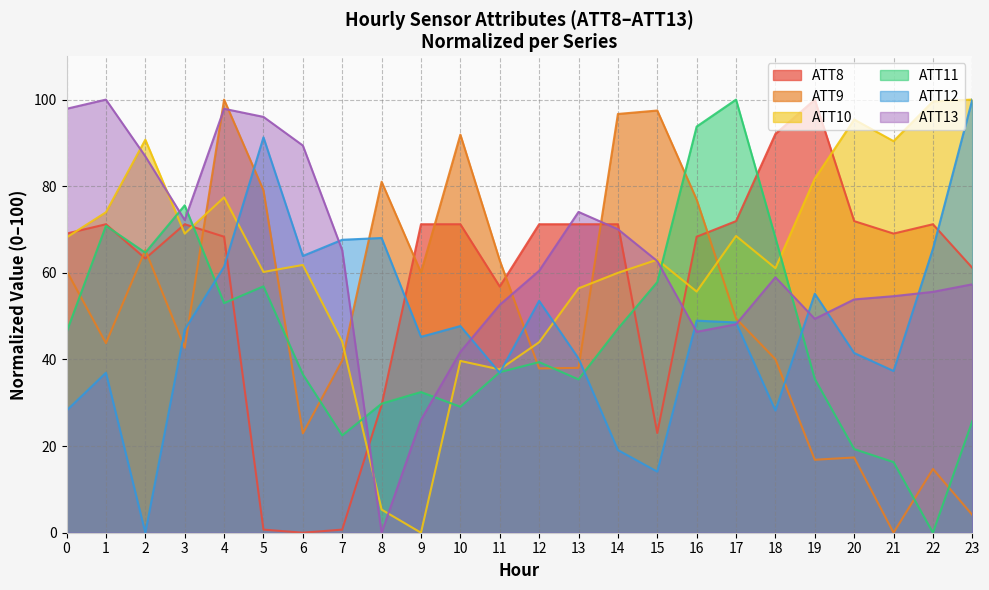

True or false: ATT9 and ATT11 cross at least once.

True